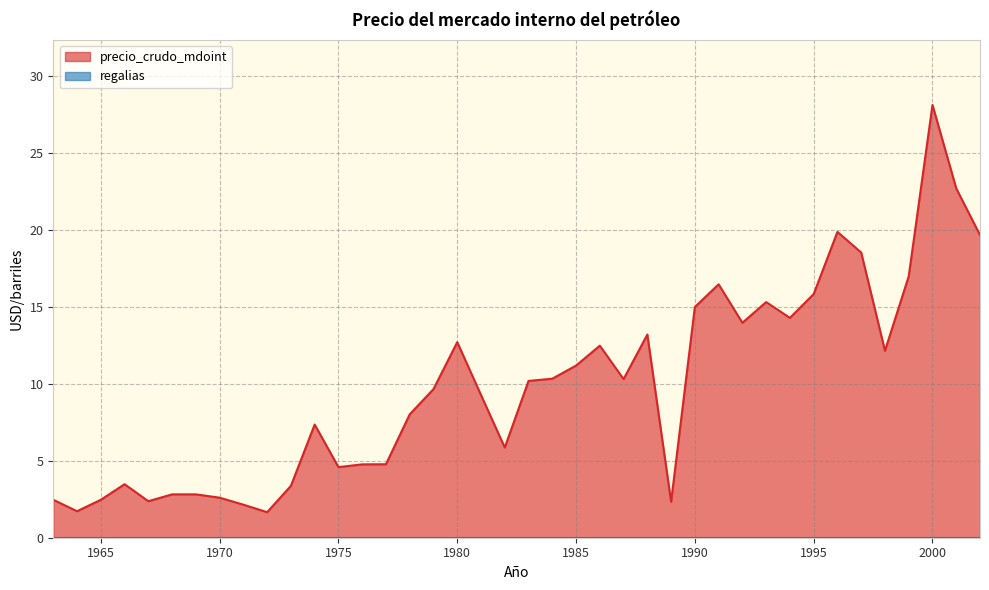

True or false: there are more than 1 points higher than both neighbors.

True